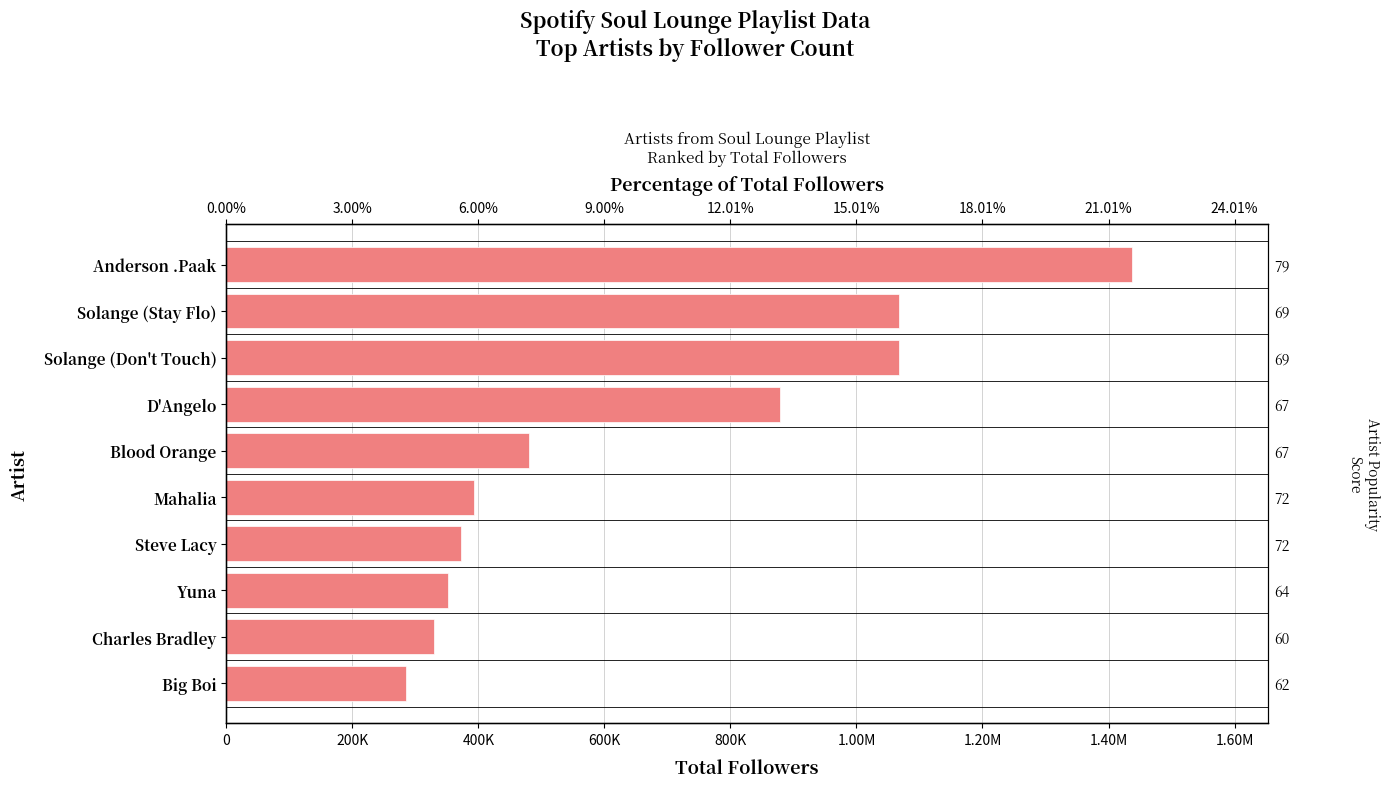

Reading left to right, what are all the values shown in this chart?

1437104	1067569	1067569	879323	479770	392387	372225	352043	330005	285268